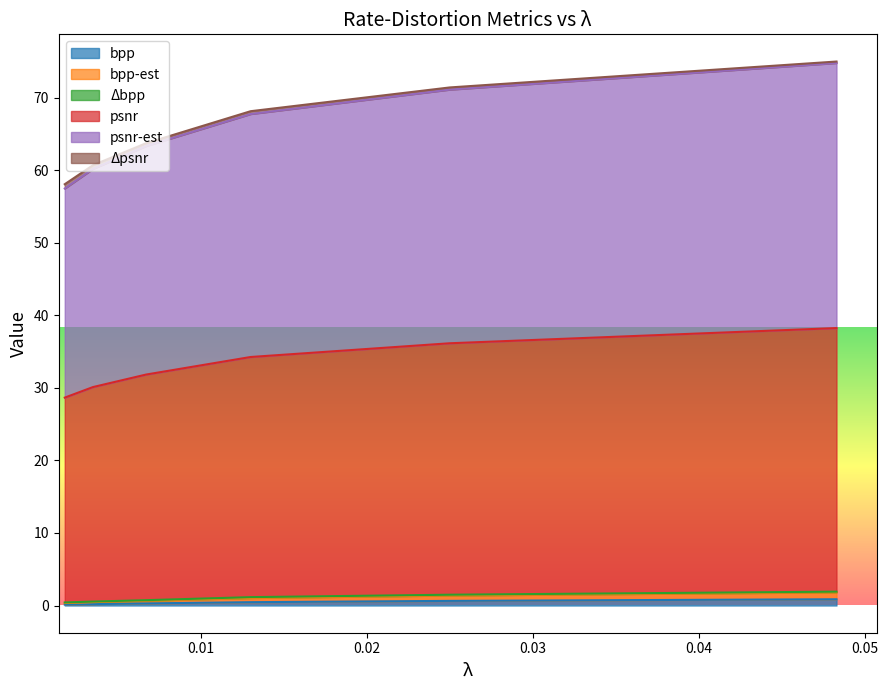

What is the value of the psnr-est point at the 2nd from the left?

60.7